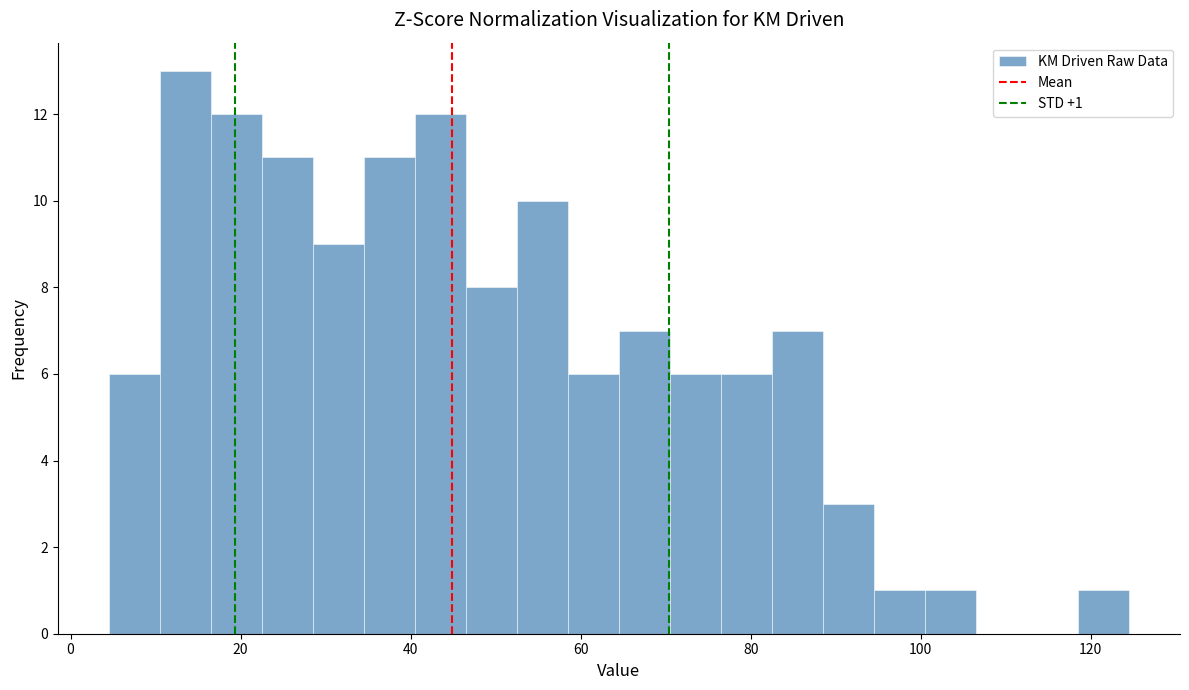

Around what value on the x-axis is the tallest bar? Give the approximate position of its centre, as read against the axis.

14